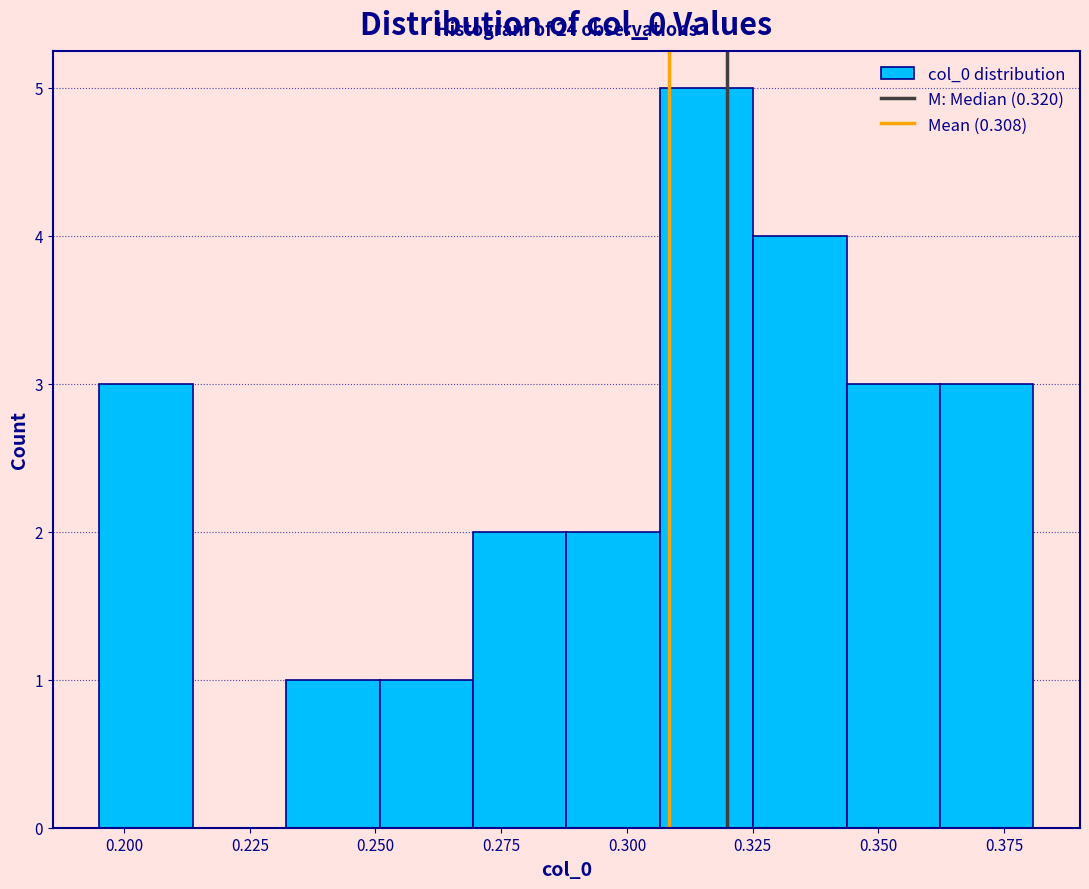

Around what value on the x-axis is the tallest bar? Give the approximate position of its centre, as read against the axis.

0.315